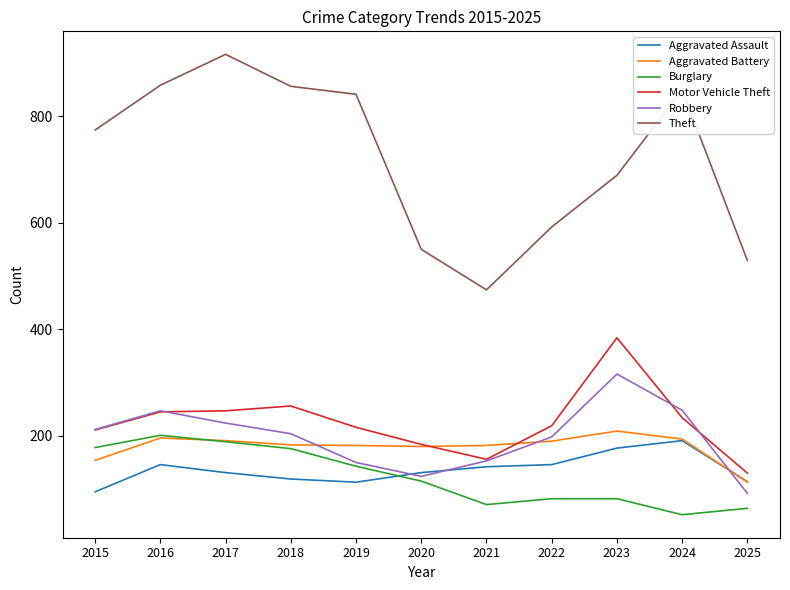

Is it true that Robbery equals 285 at 2018?

False